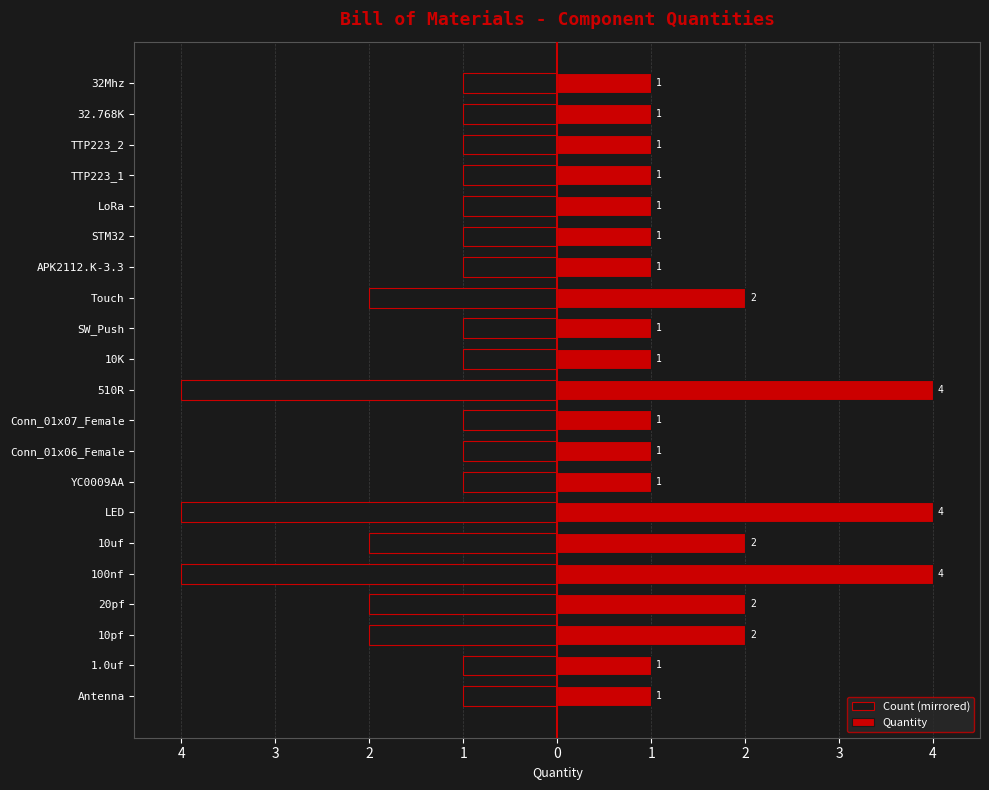

Between 10uf and 32Mhz, which series saw the biggest shift?

Count (mirrored)